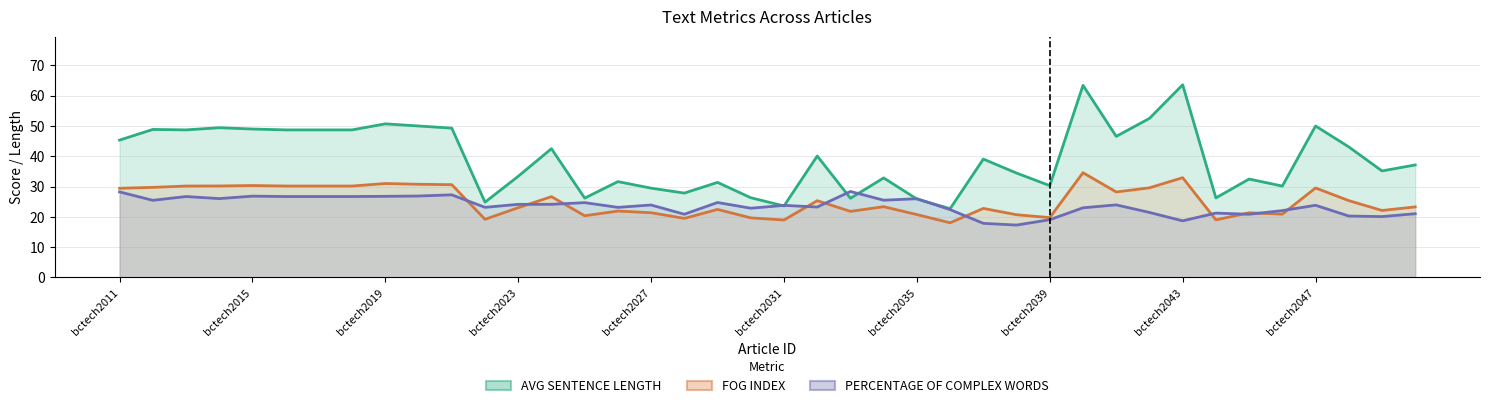

Reading left to right, what are all the values shown in this chart?

AVG SENTENCE LENGTH: 45.3	48.9	48.7	49.4	49.0	48.7	48.7	48.7	50.7	50.0	49.3	24.8	33.4	42.5	26.2	31.6	29.5	27.8	31.4	26.3	23.6	40.1	26.1	32.8	25.9	22.7	39.1	34.4	30.3	63.4	46.6	52.5	63.6	26.2	32.5	30.1	50.0	43.1	35.1	37.1
FOG INDEX: 29.4	29.7	30.2	30.2	30.3	30.2	30.2	30.2	31.0	30.7	30.6	19.2	23.0	26.6	20.3	21.9	21.3	19.5	22.4	19.6	18.9	25.3	21.8	23.3	20.7	18.0	22.8	20.7	19.7	34.6	28.2	29.6	32.9	19.0	21.3	20.9	29.5	25.3	22.1	23.3
PERCENTAGE OF COMPLEX WORDS: 28.2	25.4	26.7	26.0	26.8	26.7	26.7	26.7	26.8	26.9	27.2	23.1	24.1	24.1	24.7	23.1	23.9	20.8	24.7	22.8	23.8	23.2	28.4	25.5	26.0	22.4	17.8	17.3	19.0	23.0	23.9	21.4	18.7	21.2	20.8	22.0	23.8	20.2	20.1	21.0